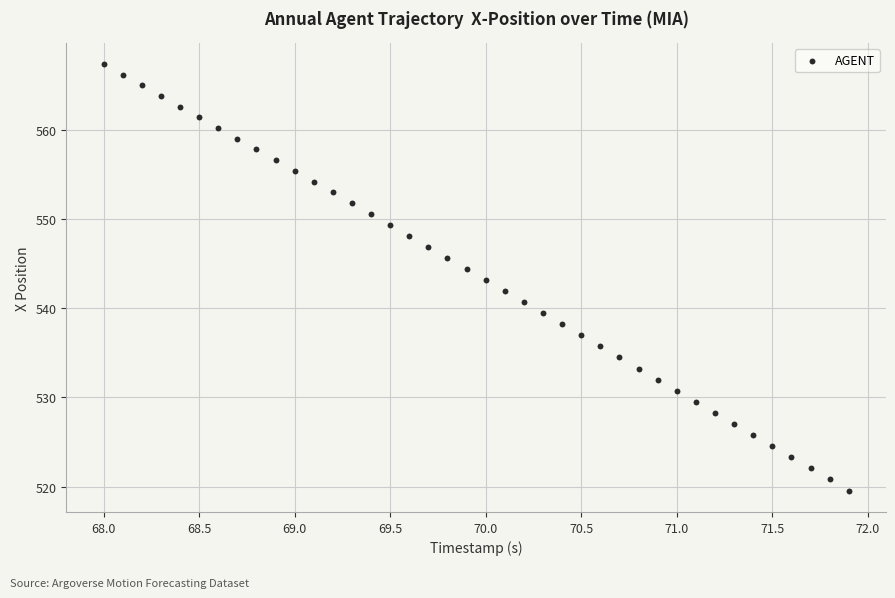

What is the range of Y values (max minus min)?

47.9